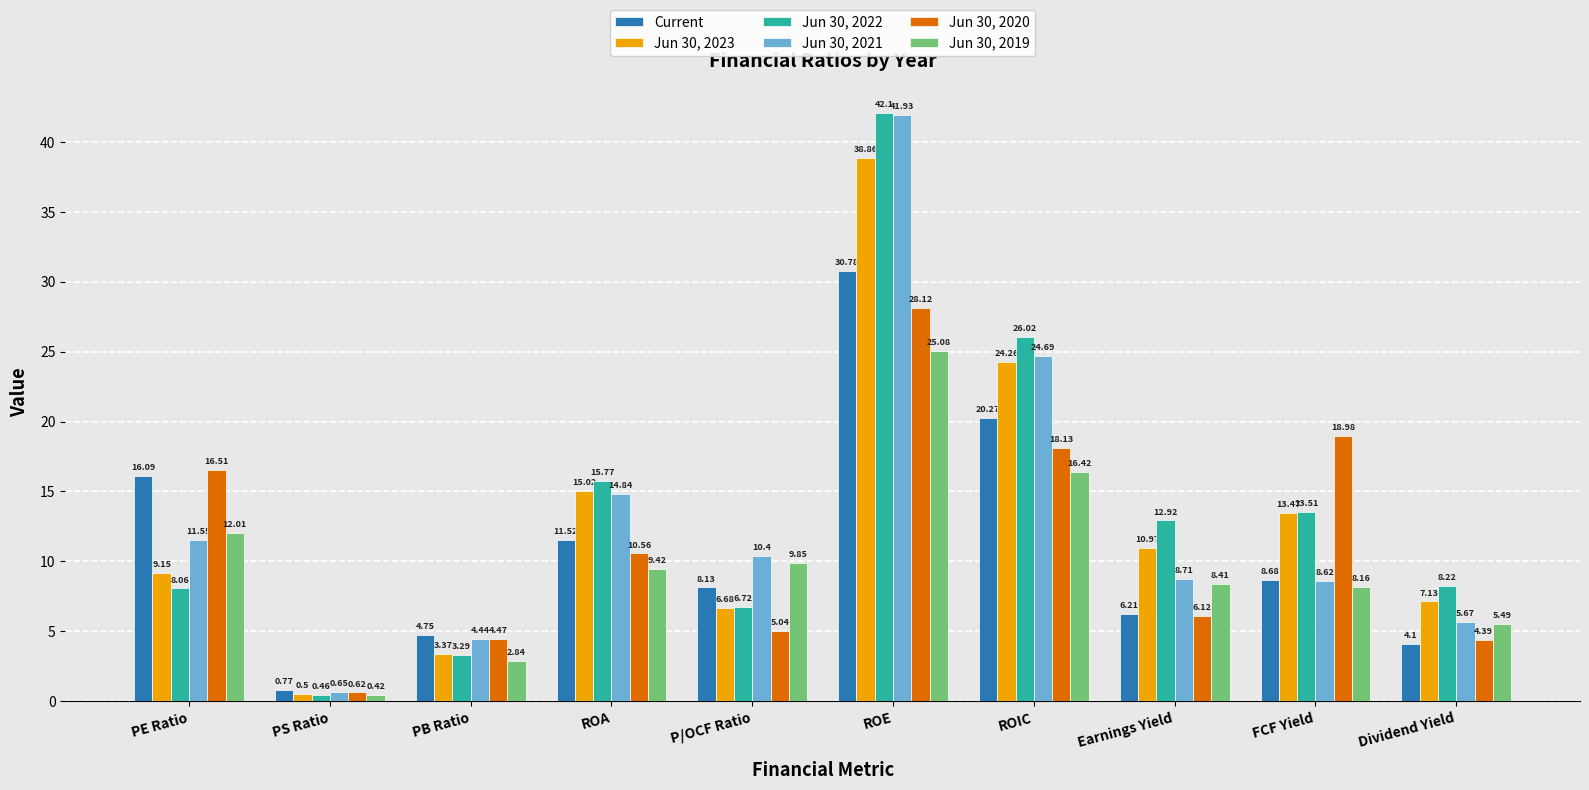

What are all the series names shown in the legend?

Current, Jun 30, 2023, Jun 30, 2022, Jun 30, 2021, Jun 30, 2020, Jun 30, 2019